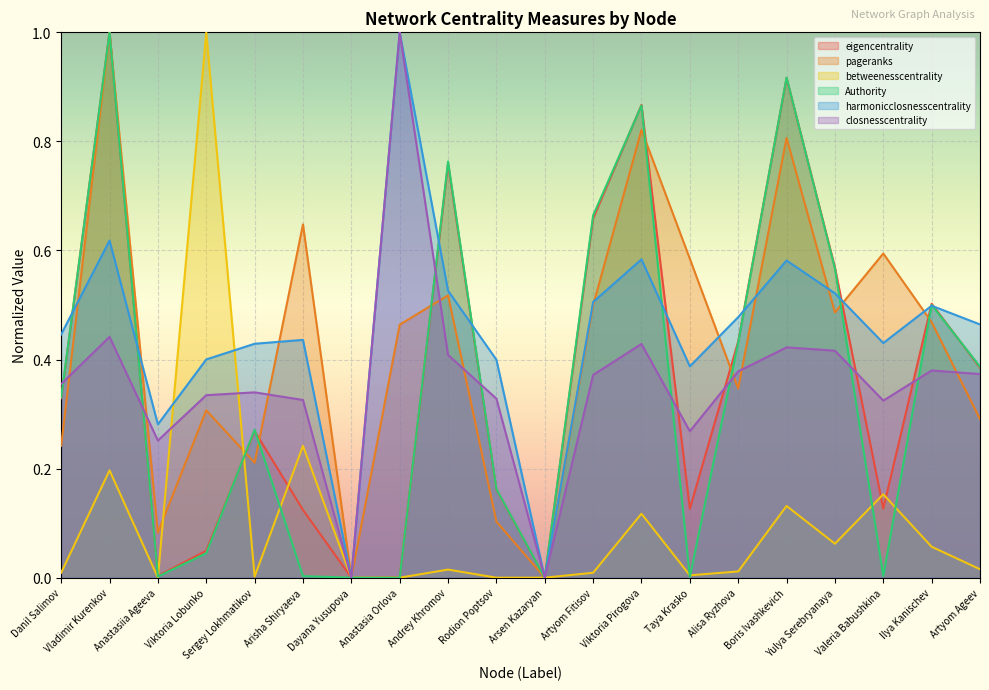

What is the total value across all series at Valeria Babushkina?

1.6